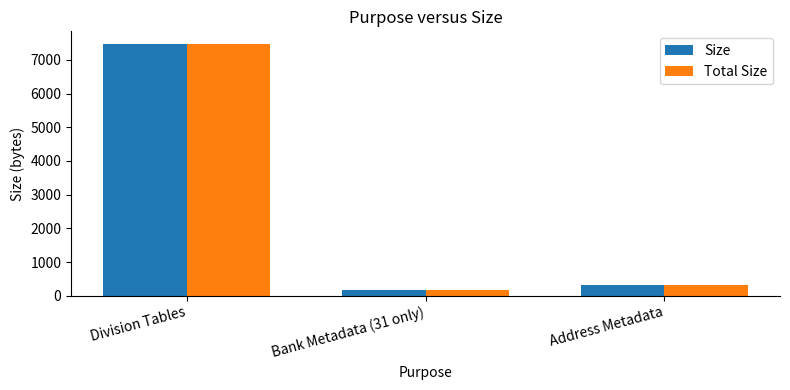

What is the sum of the Size values at Bank Metadata (31 only) and Division Tables?

7637